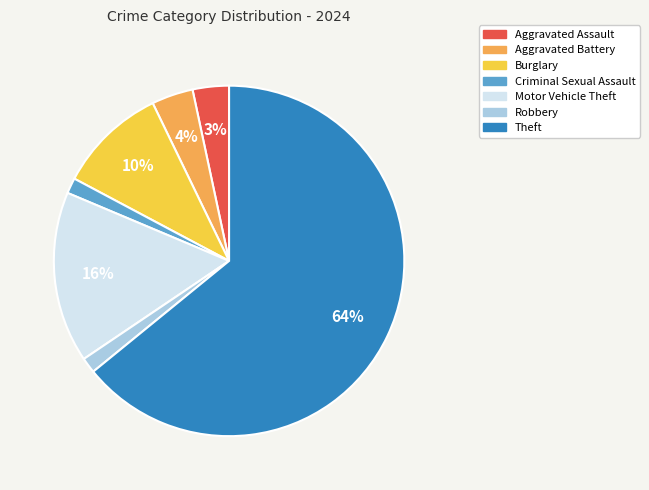

How many segments does this pie chart have?

7